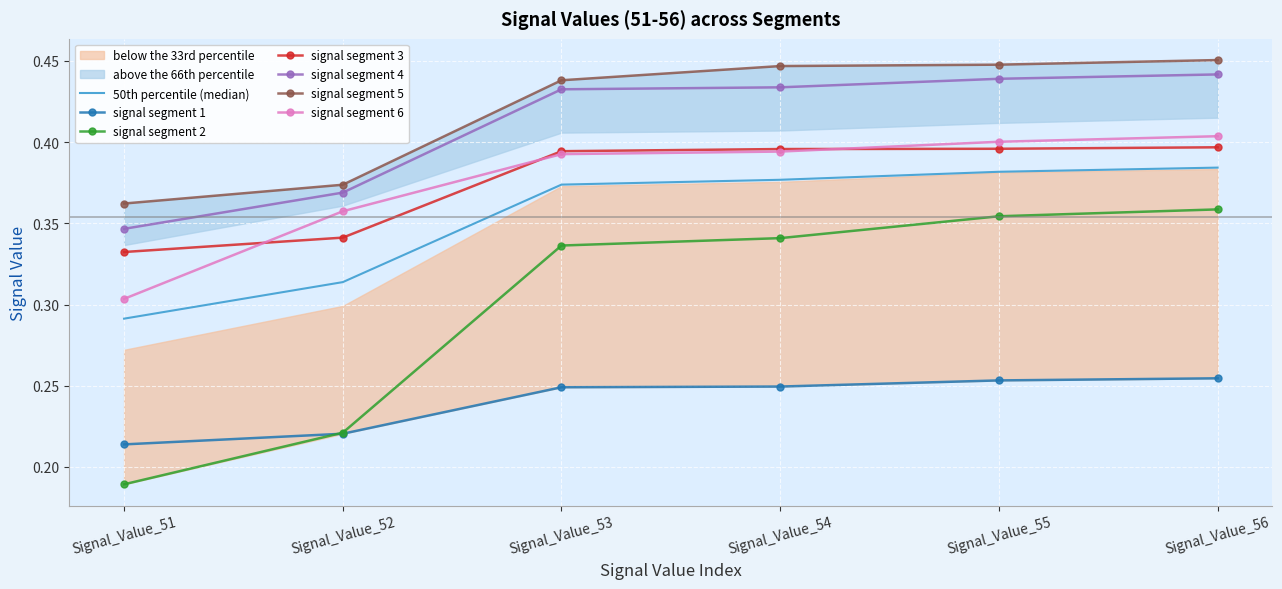

What is the total value across all series at Signal_Value_51?

1.7